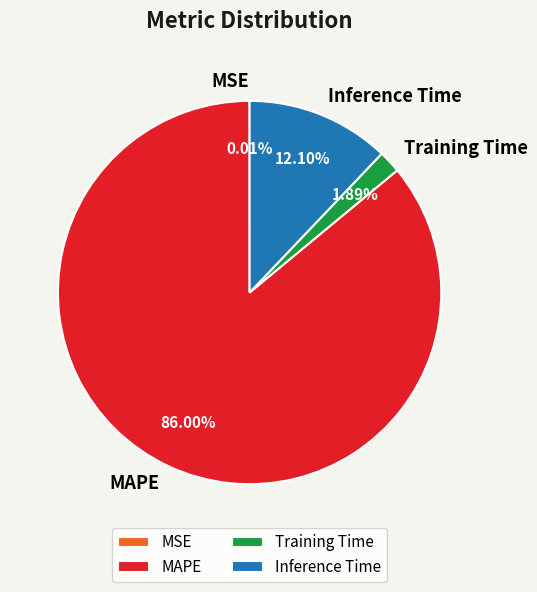

What is the majority slice?

MAPE